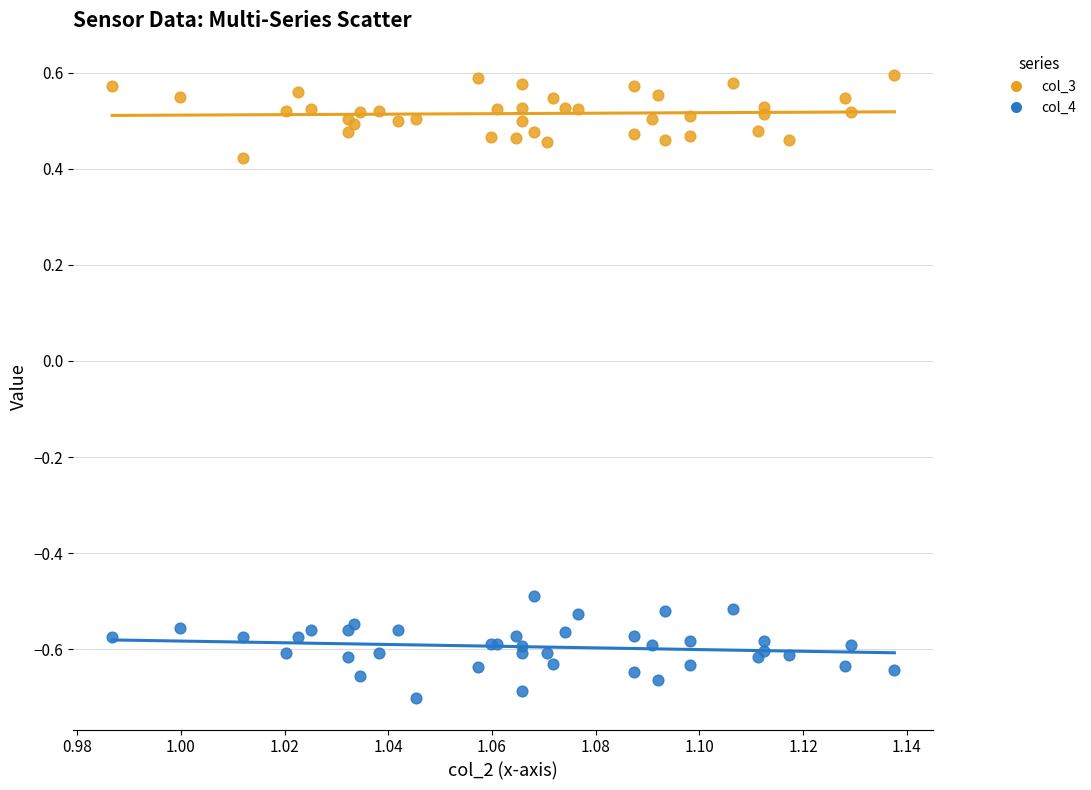

Which series reaches the maximum Y coordinate?

col_3